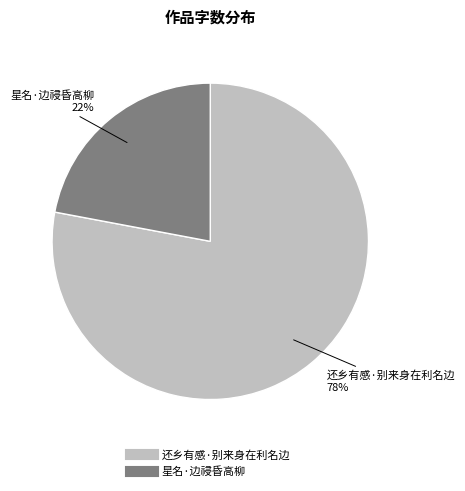

True or false: 还乡有感·别来身在利名边 accounts for 78% of the total.

True